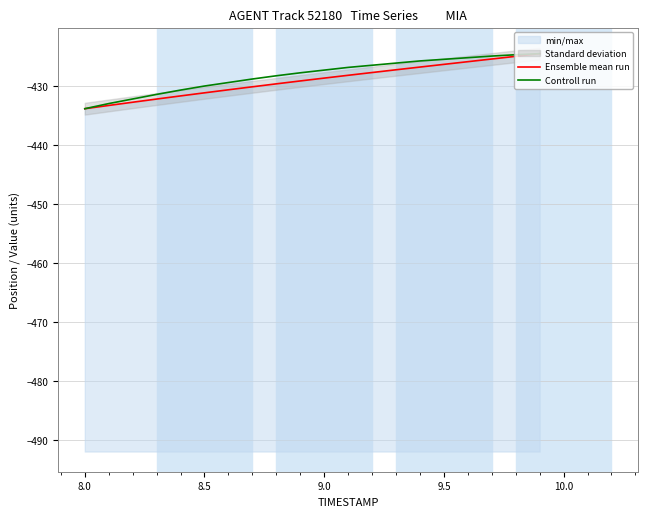

True or false: Ensemble mean run and Controll run intersect in this chart.

False